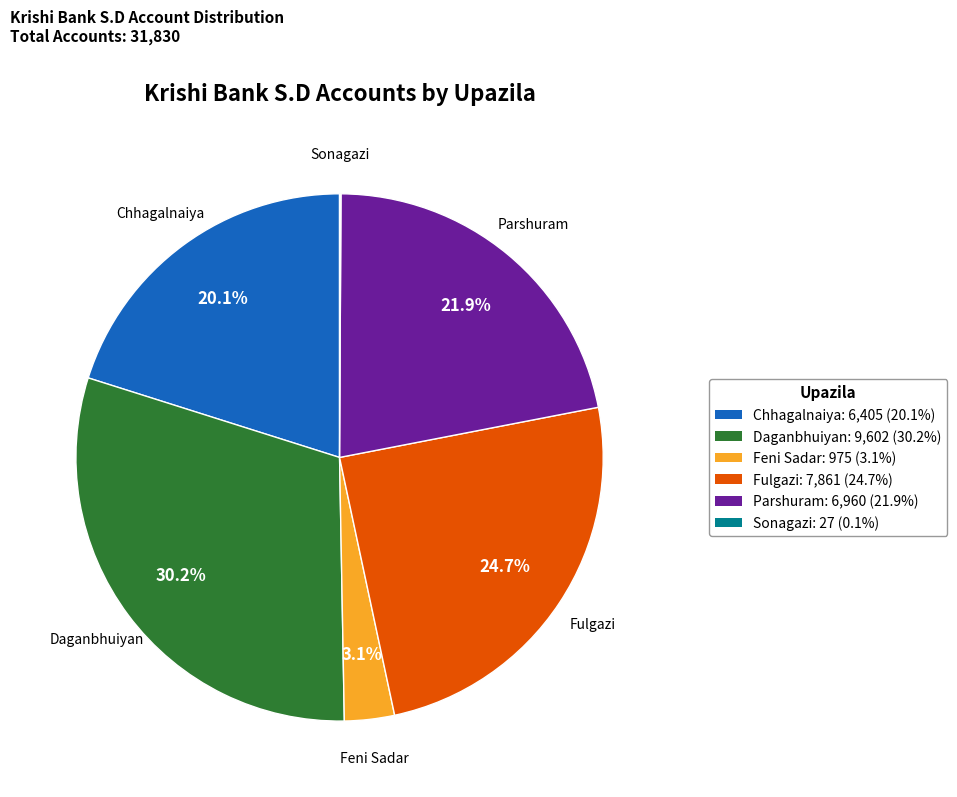

Does Daganbhuiyan represent more than half of the total?

No